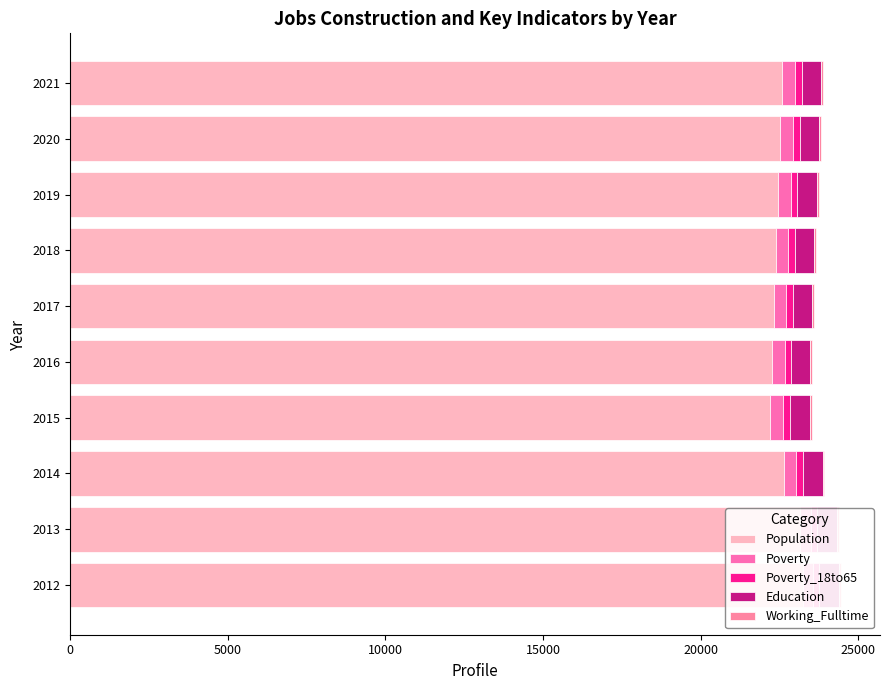

What is the maximum value shown in the chart?

23248